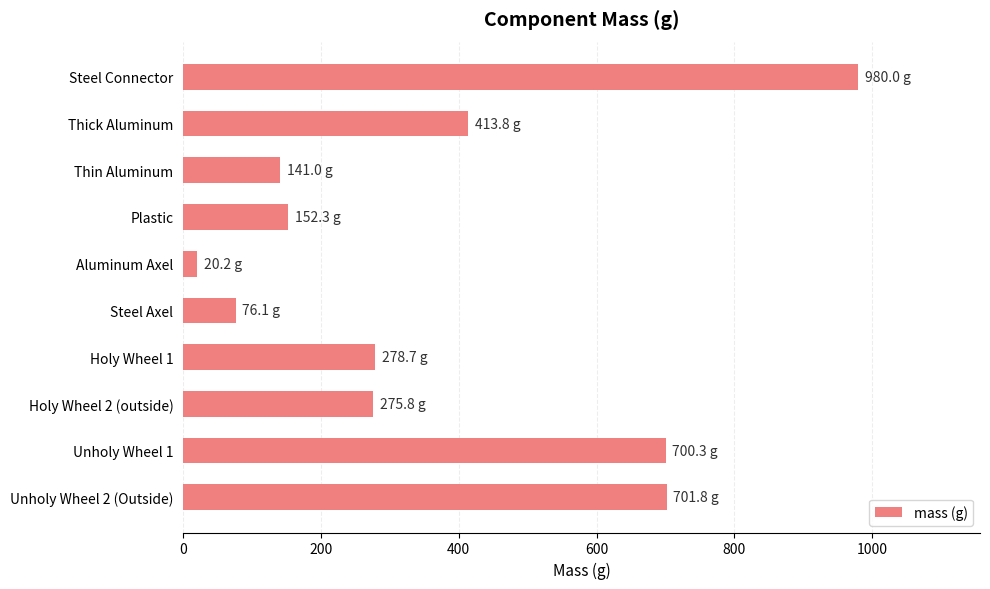

At which category does the chart reach its minimum across all series?

Aluminum Axel